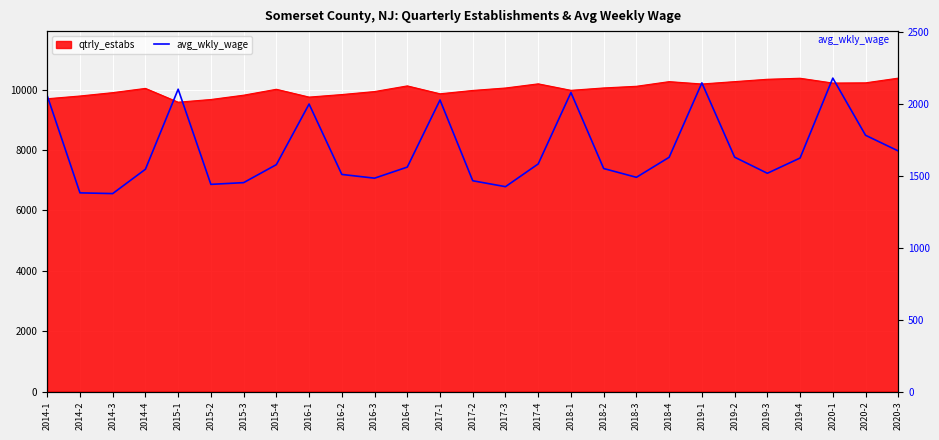

Which label corresponds to the smallest value in the chart?

2014-3